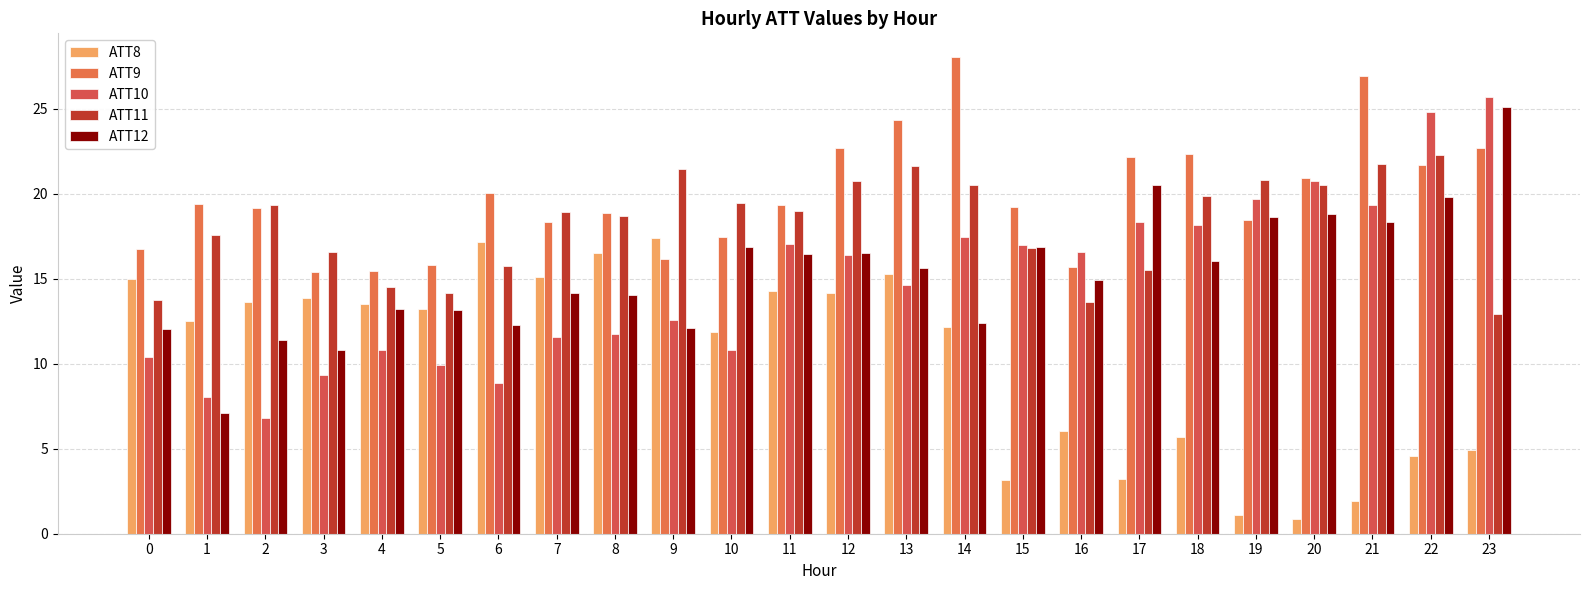

What is the value of the ATT8 bar at the 3rd from the left?

13.6